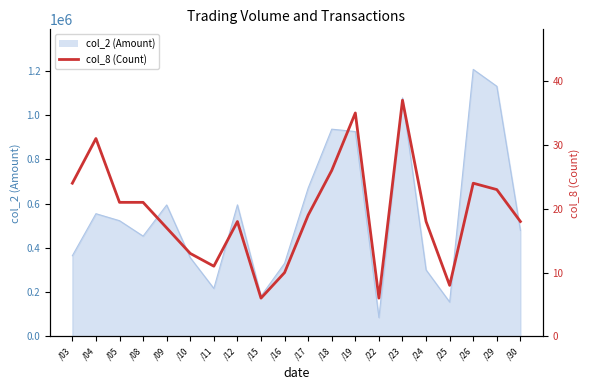

True or false: the data shows 24 at /03.

True